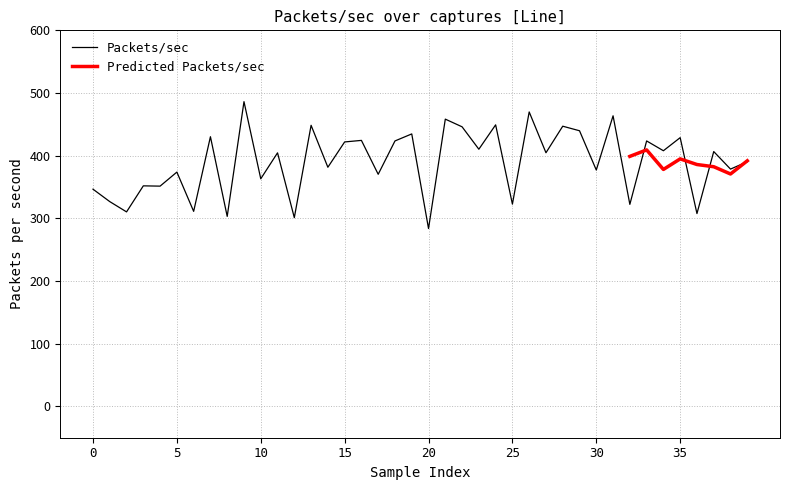

How many data points are less than 404?

19